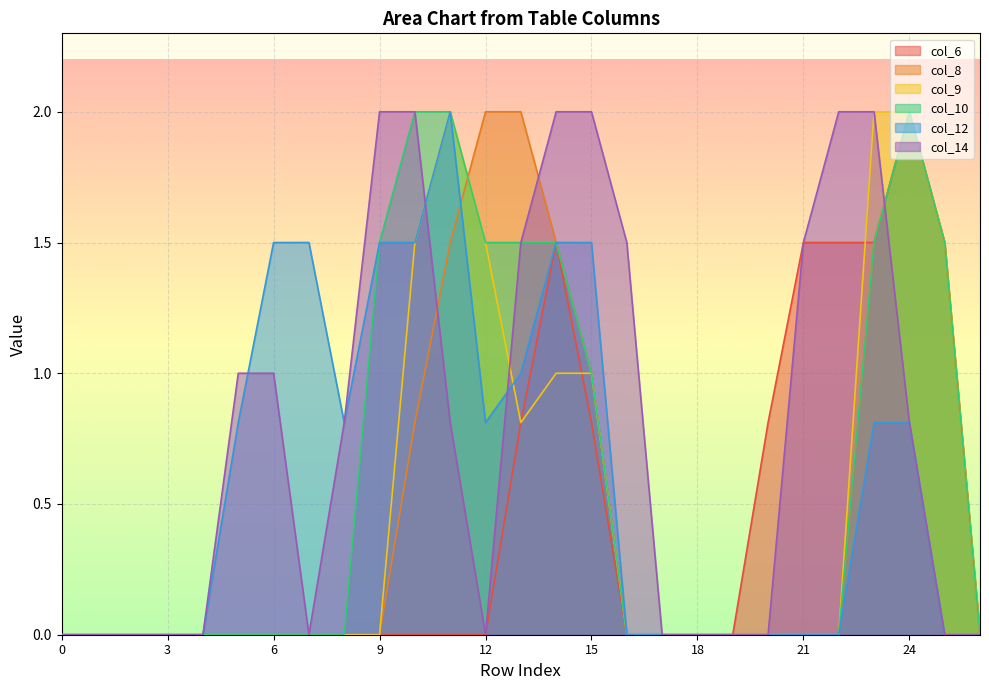

Which series changed the most between 3 and 14?

col_14